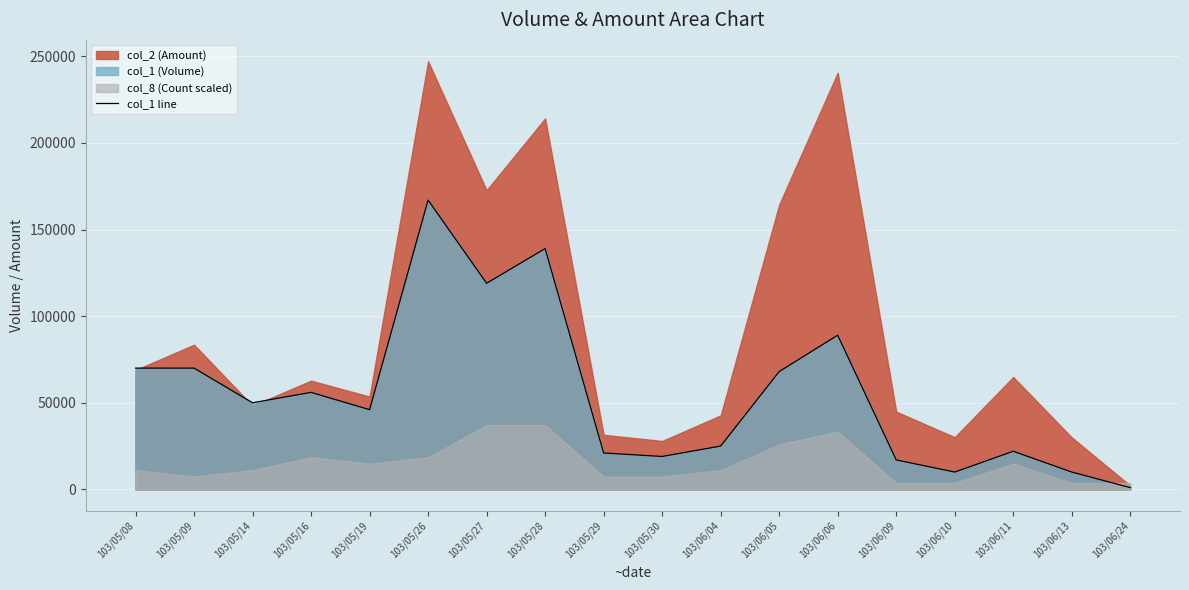

What position from the right is 103/06/24?

1